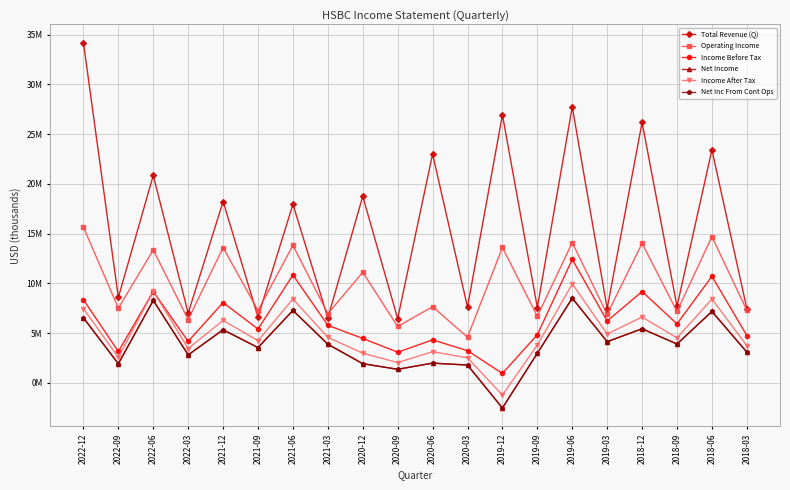

Rank the series at 2022-06 from highest to lowest value.

Total Revenue (Q), Operating Income, Income After Tax, Income Before Tax, Net Income, Net Inc From Cont Ops